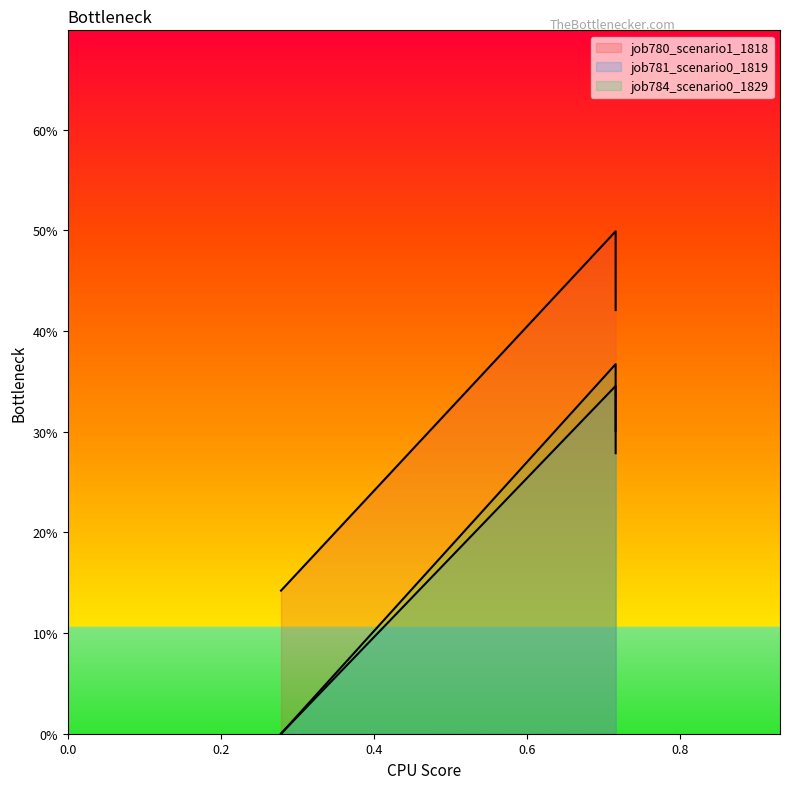

How many distinct data groups are displayed?

3